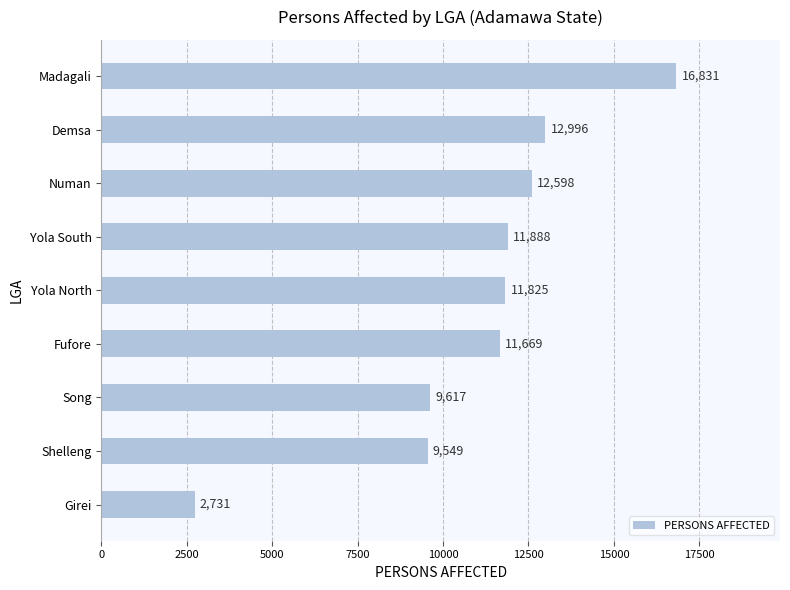

Which has a higher value, Fufore or Shelleng?

Fufore